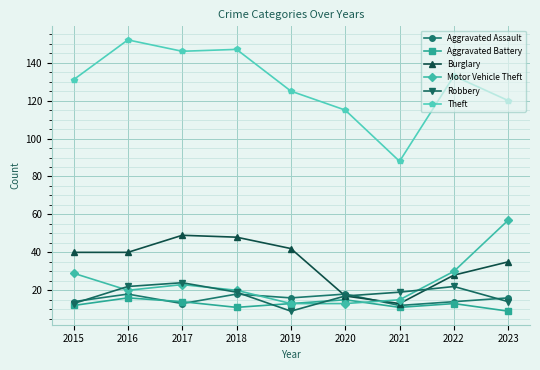

Is it true that Burglary equals 14 at 2022?

False